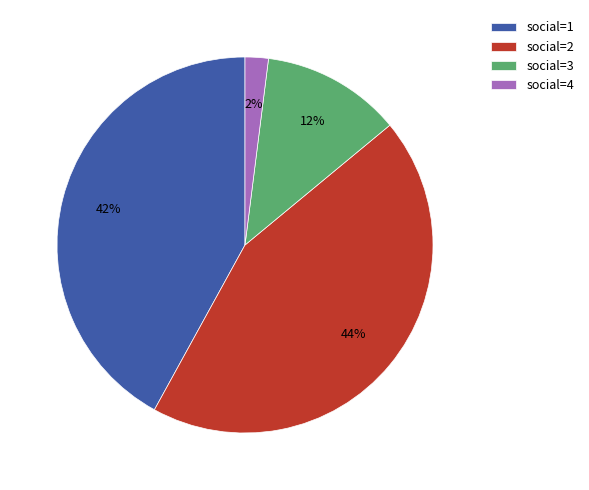

Approximately how many times larger is the value at social=3 compared to social=2?

0.3